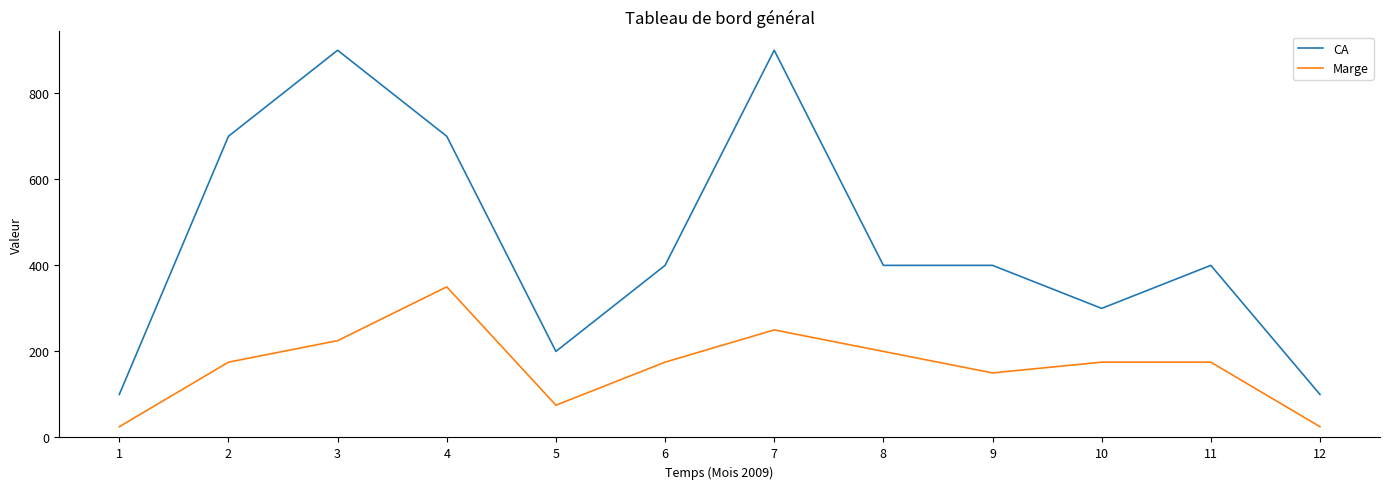

Reading left to right, extract all data points from this chart.

CA: 1=100	2=700	3=900	4=700	5=200	6=400	7=900	8=400	9=400	10=300	11=400	12=100
Marge: 1=25	2=175	3=225	4=350	5=75	6=175	7=250	8=200	9=150	10=175	11=175	12=25